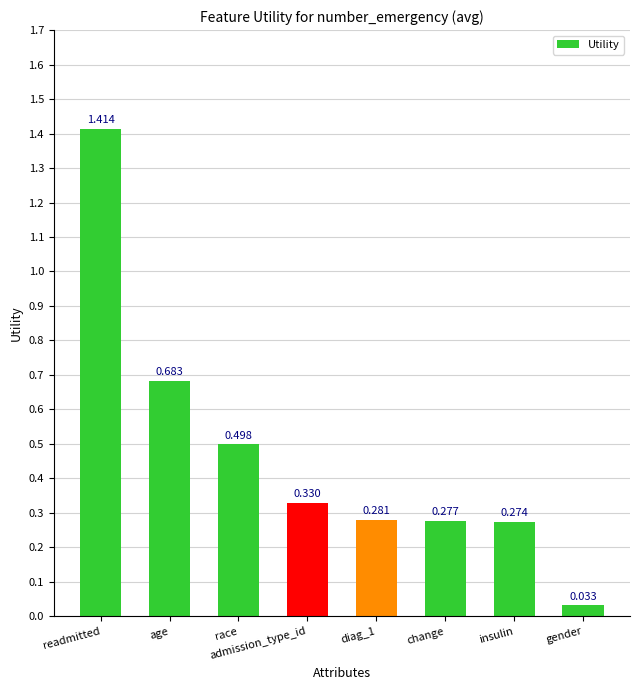

At which label is the value closest to 0?

gender